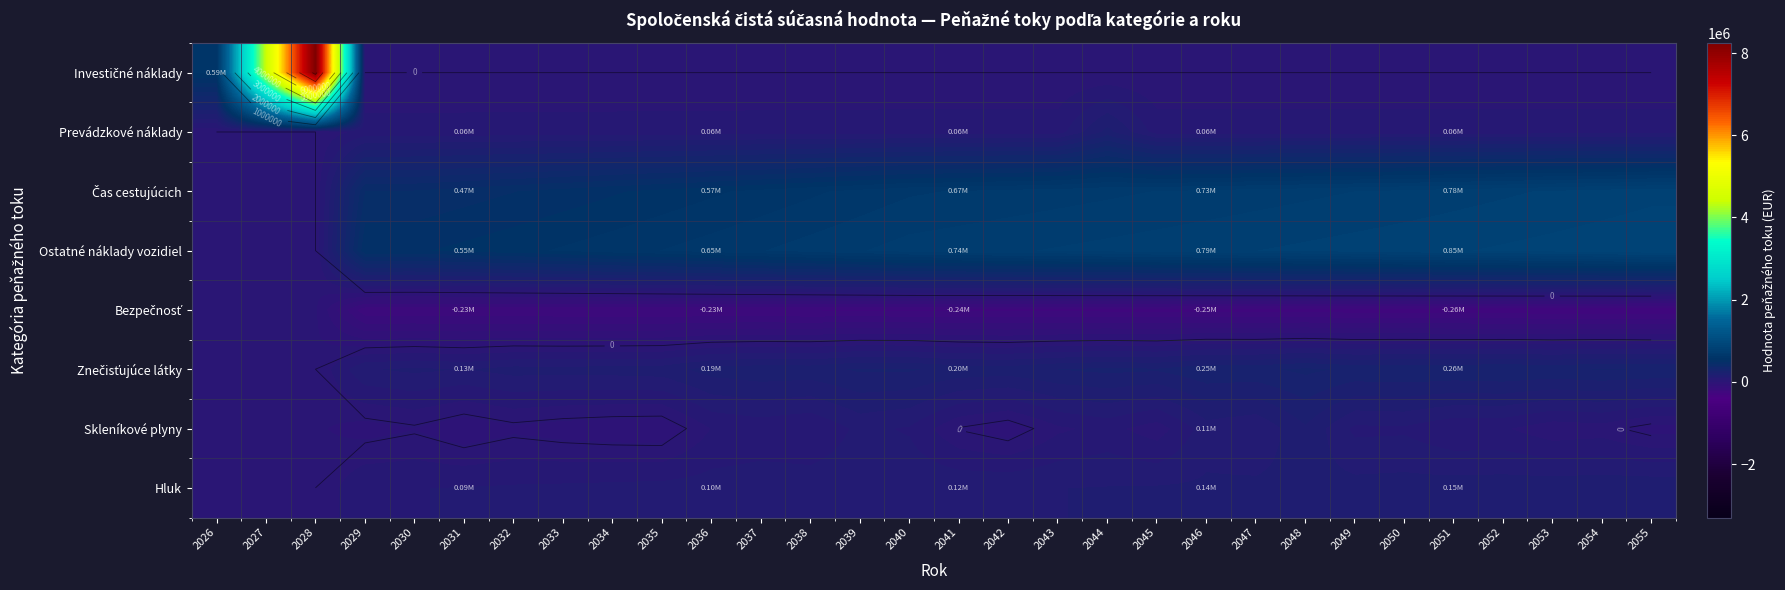

How many series are shown in this chart?

8